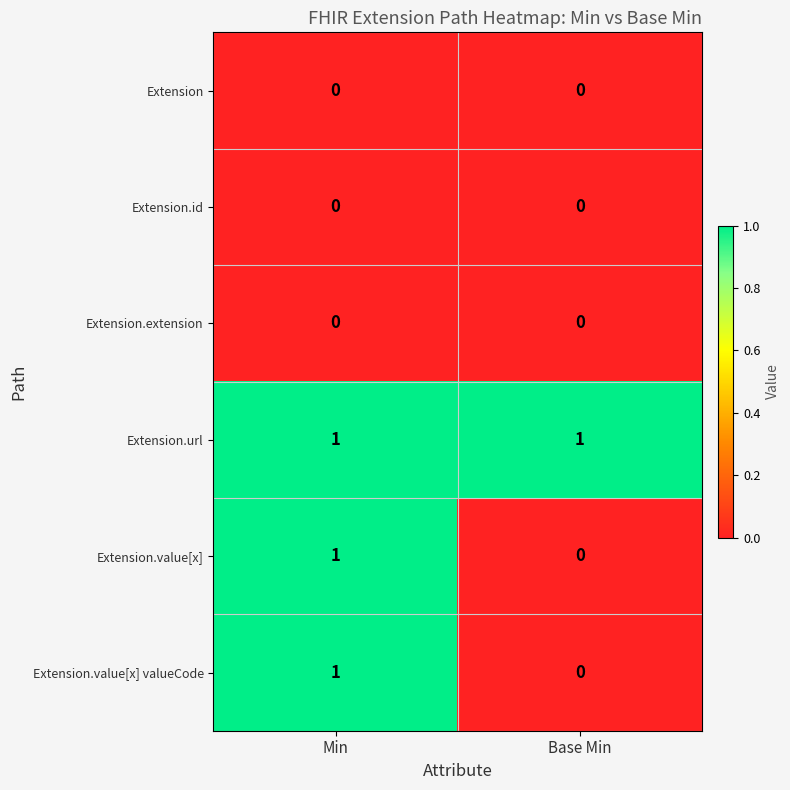

Which series has the largest total across all categories?

Extension.url